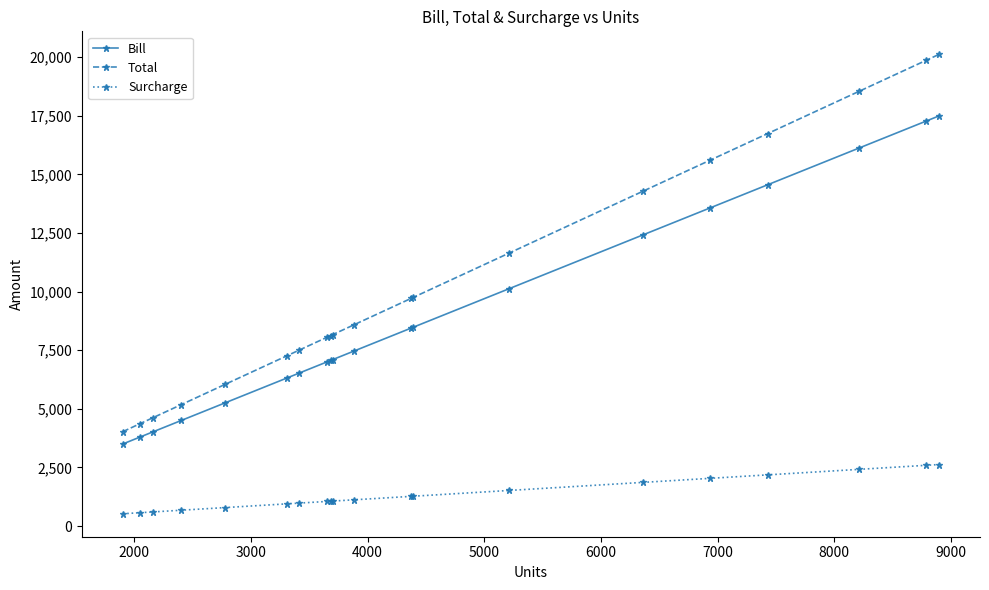

True or false: Total and Bill cross at least once.

False